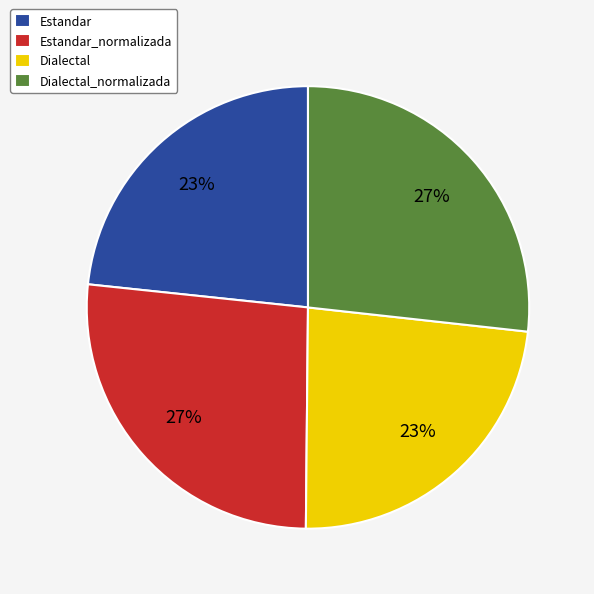

To the nearest percent, what is the average slice percentage?

25%